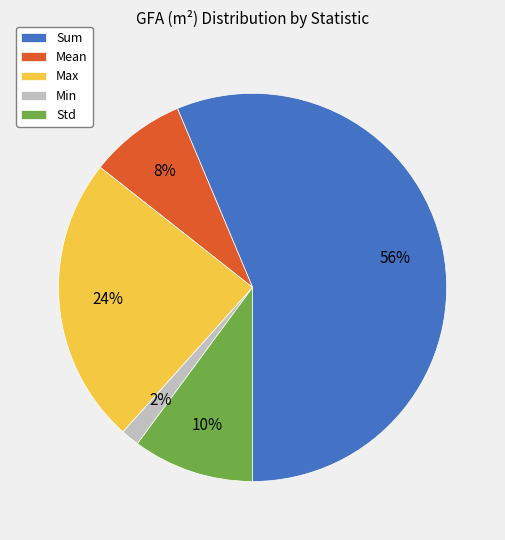

To the nearest percent, what is the average slice percentage?

20%